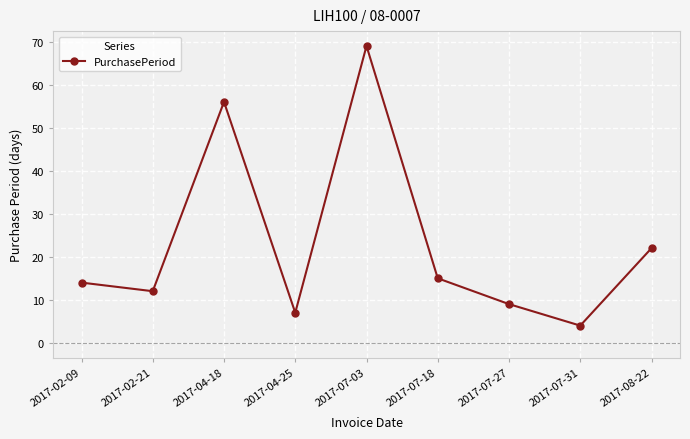

How many values are below 14?

4